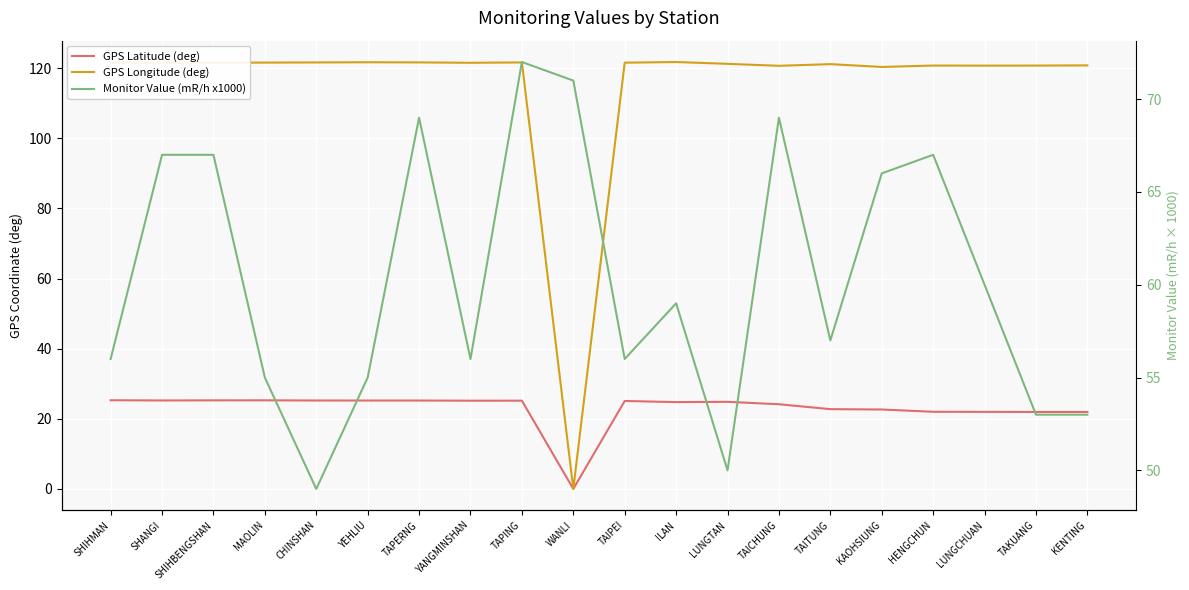

What is the value of the GPS Longitude (deg) point at the 18th from the left?

120.7